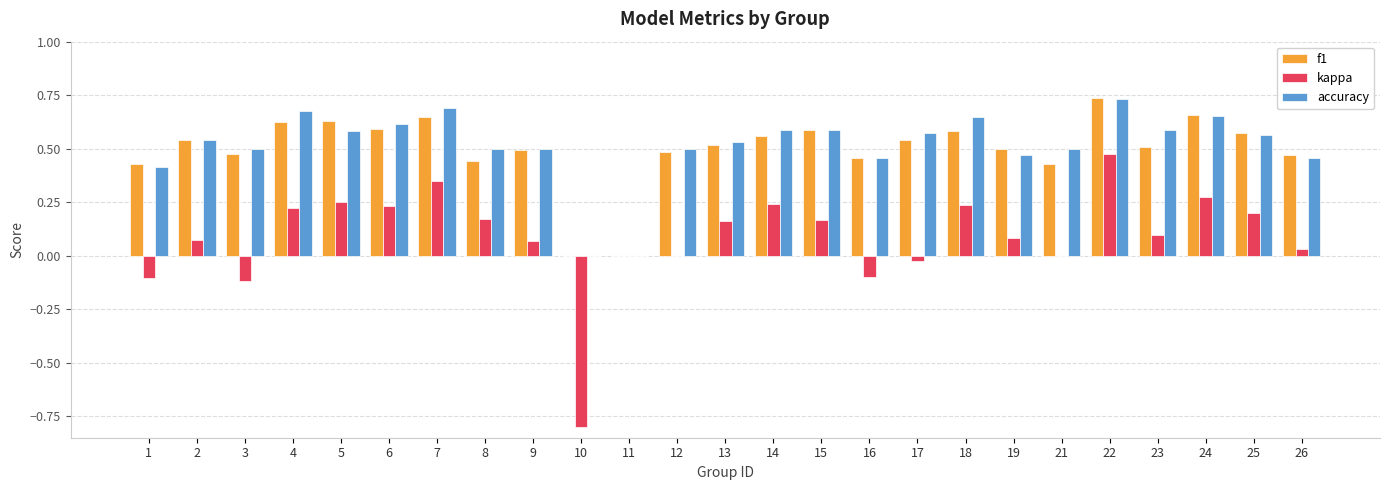

Is the value of accuracy at 26 greater than the value of f1 at 18?

No